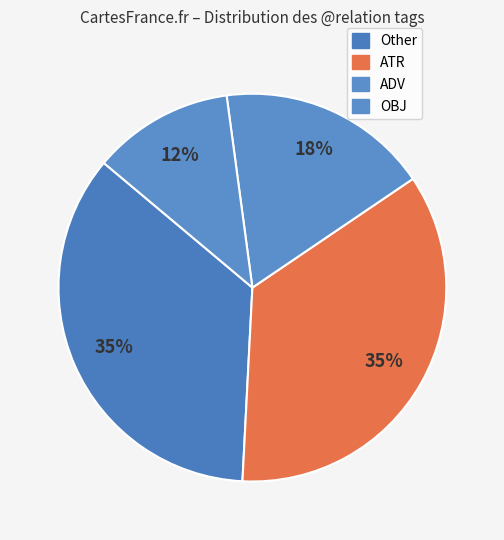

How many slices are in this pie chart?

4